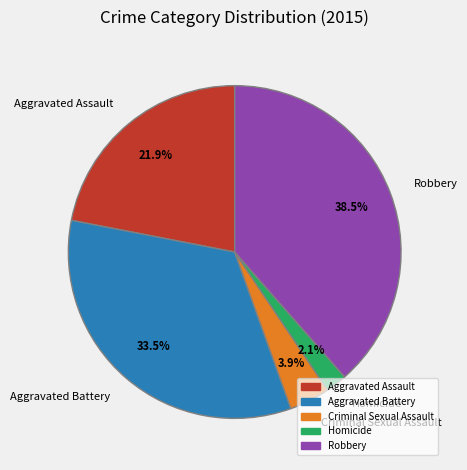

Does Criminal Sexual Assault represent more than half of the total?

No